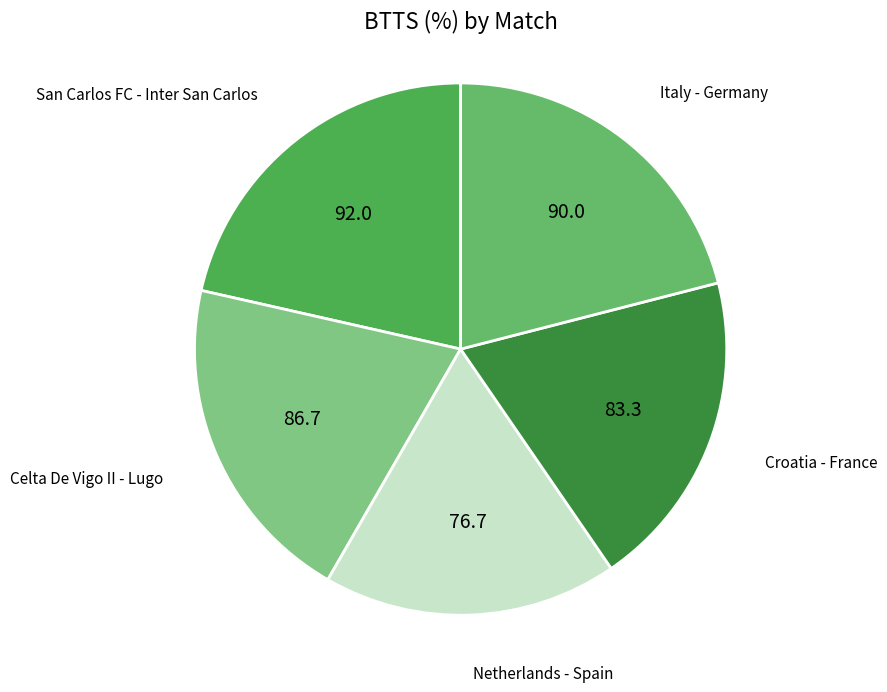

How many slices are in this pie chart?

5